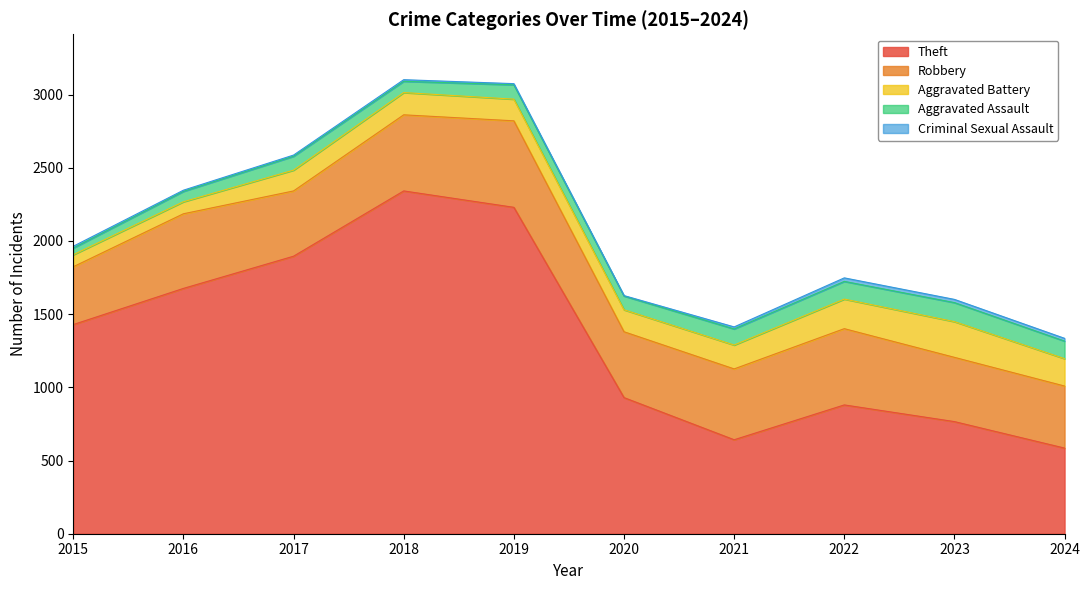

What is the average value of the Criminal Sexual Assault series?

13